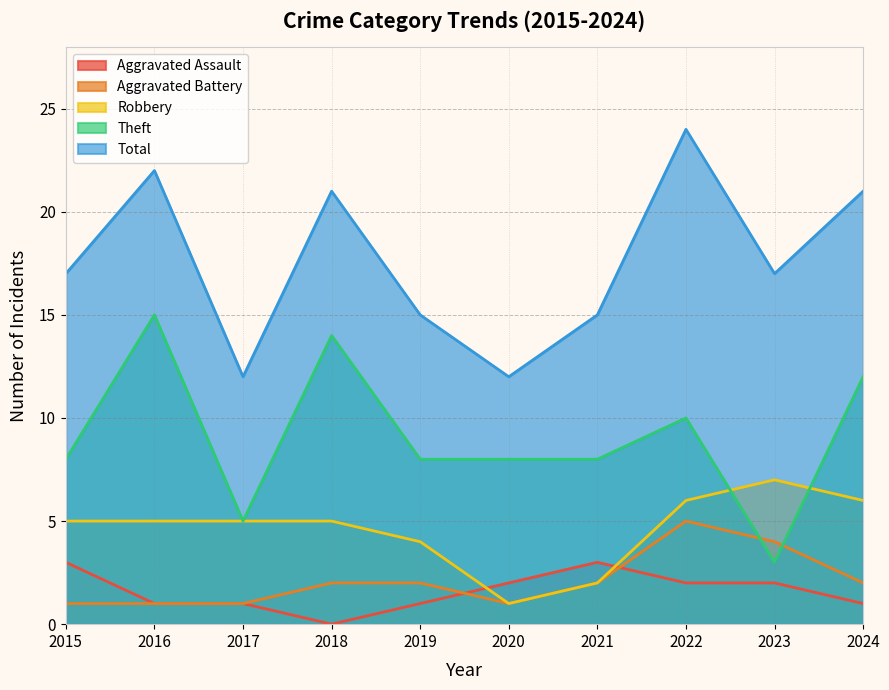

What is the average value of the Aggravated Battery series?

2